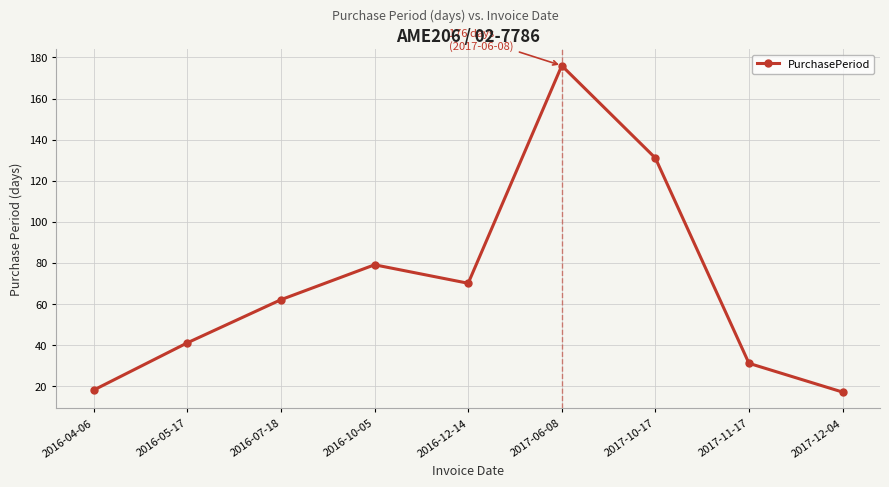

True or false: the data shows 79 at 2016-10-05.

True